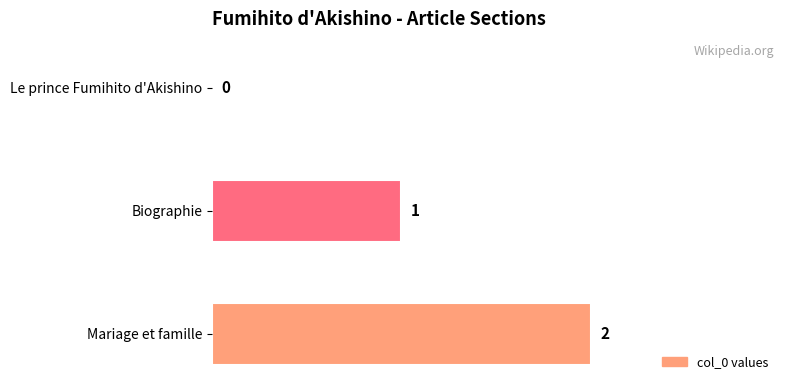

What is the sum of the values at Mariage et famille and Biographie?

3